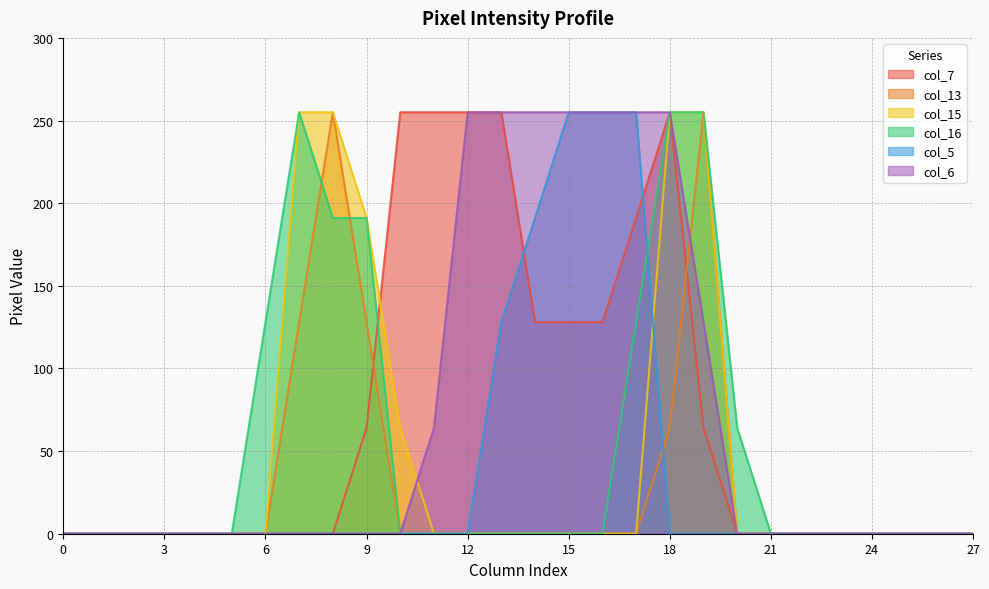

Is it true that col_16 equals 104 at 15?

False